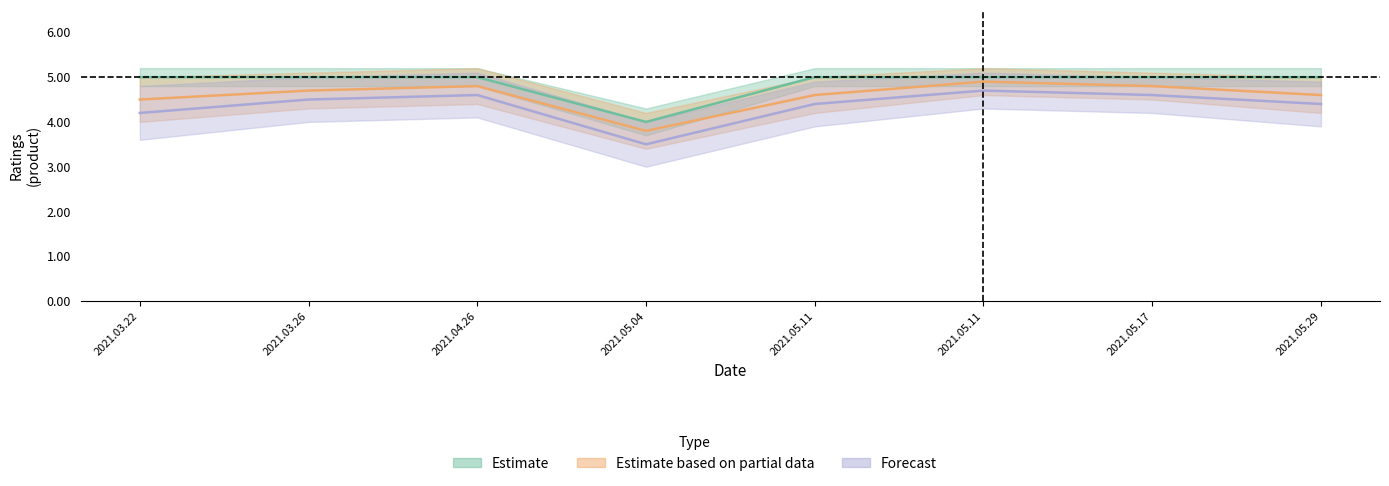

At which category does the chart reach its peak across all series?

2021.03.22